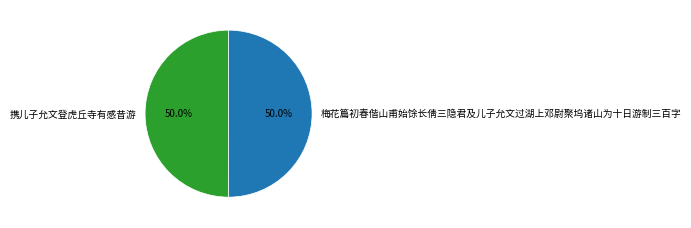

The 携儿子允文登虎丘寺有感昔游 slice represents 50% of the pie. True or false?

True